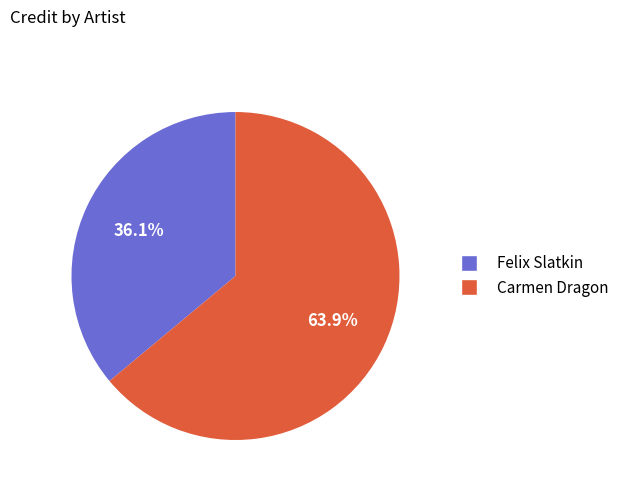

Does Felix Slatkin account for over 50% of the chart?

No